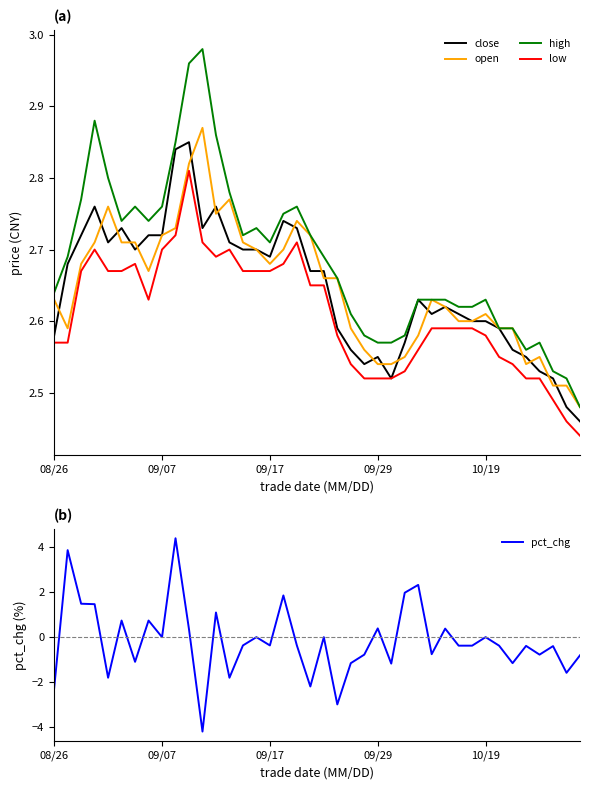

How many values in pct_chg are below zero?

23